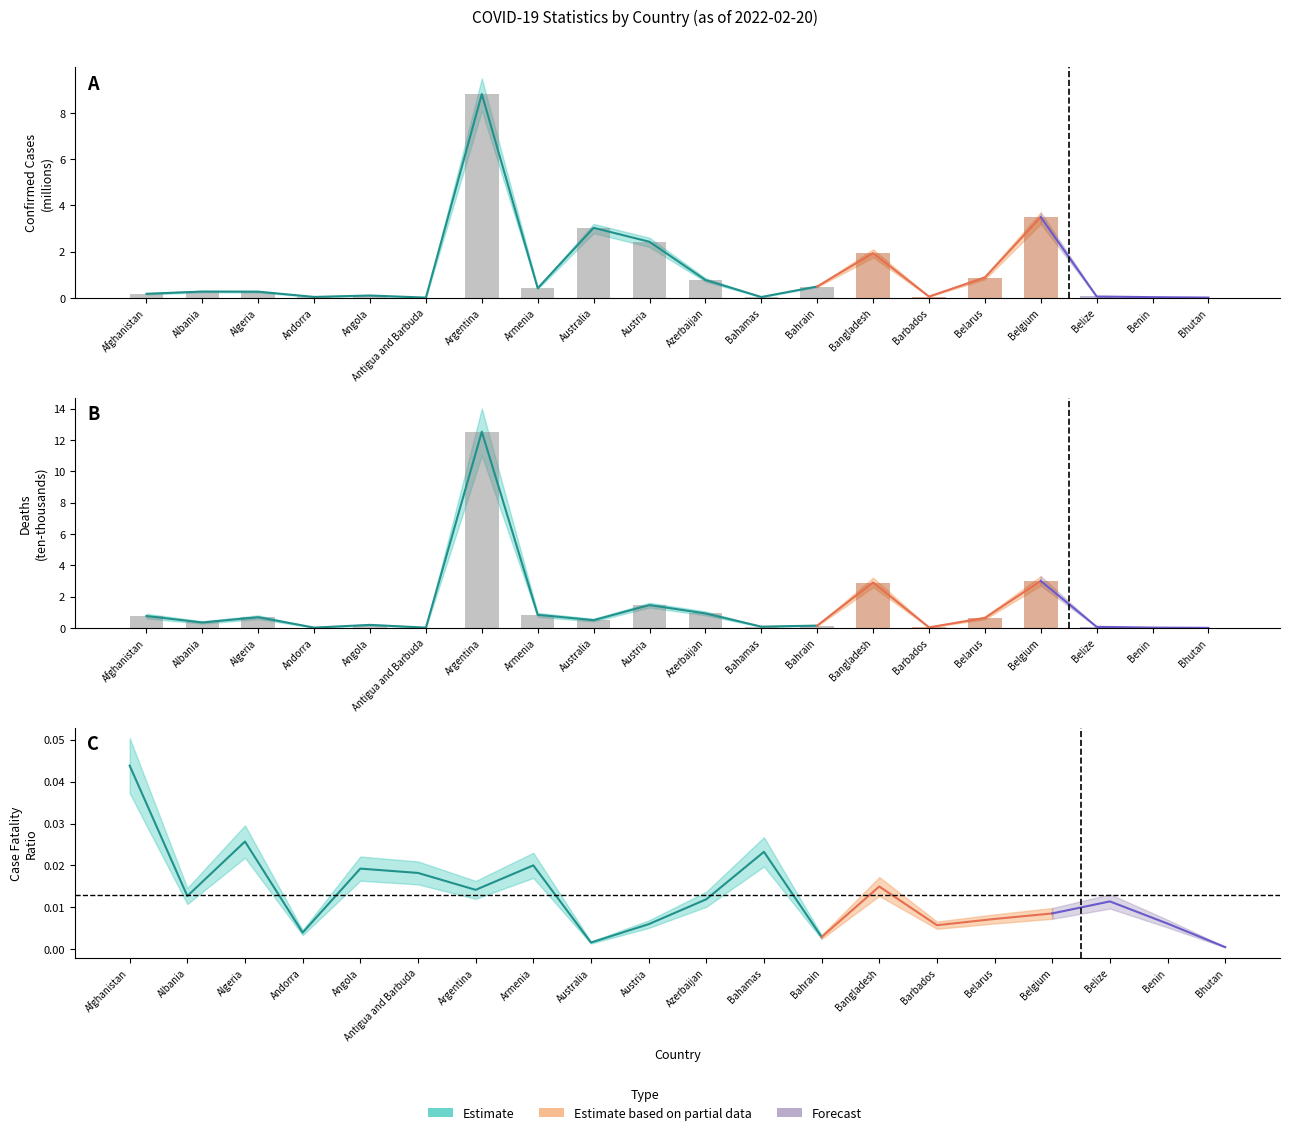

Are the bars grouped side by side (vs. stacked)?

Yes